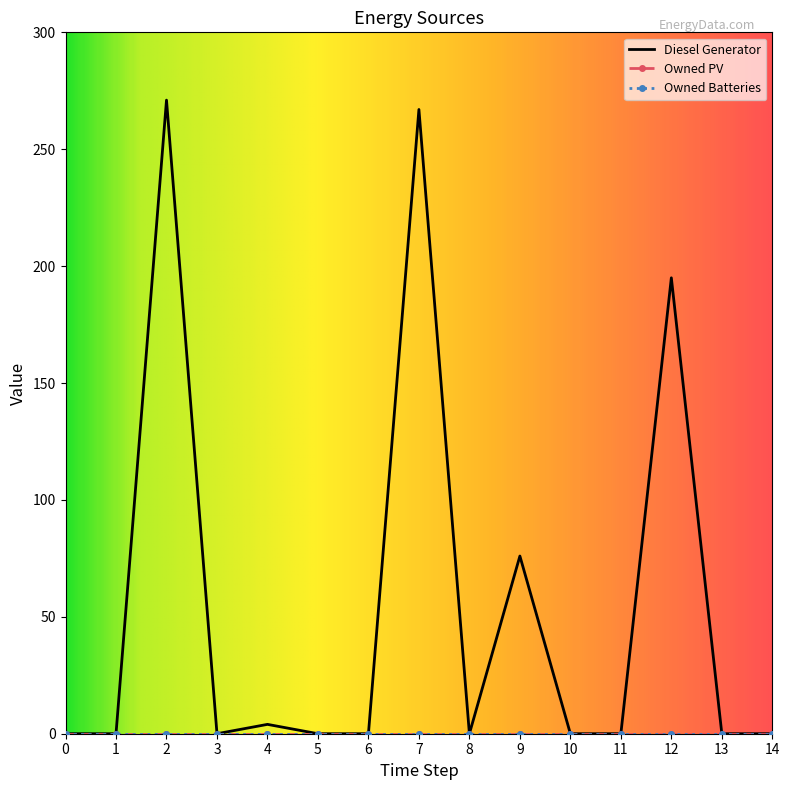

True or false: Owned Batteries and Diesel Generator cross at least once.

False